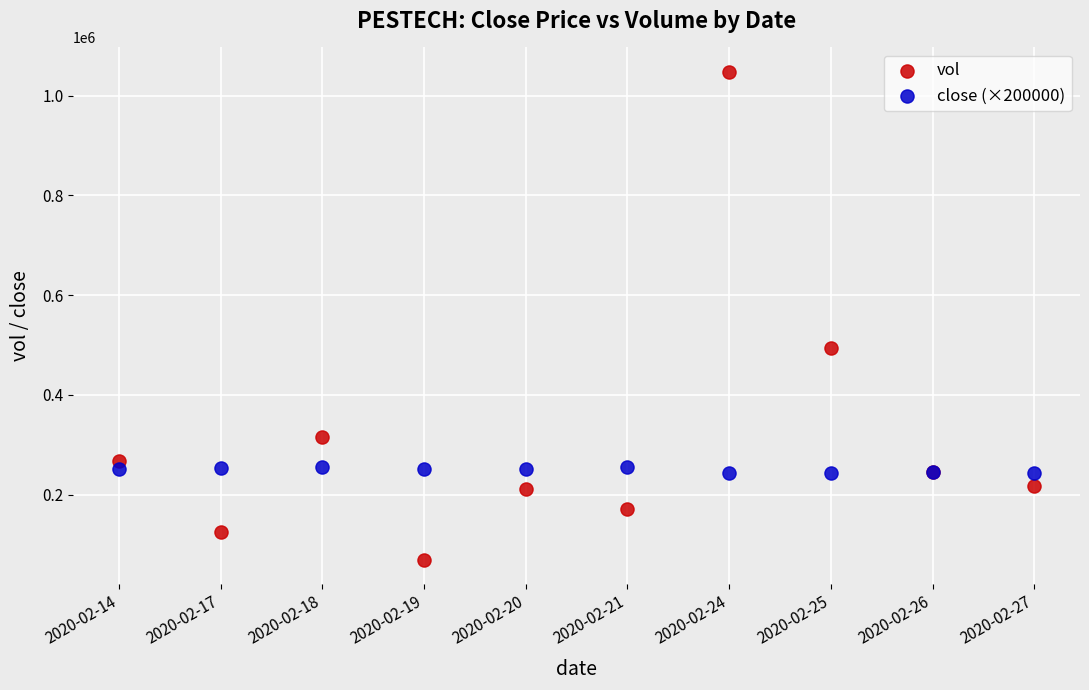

Which series has the widest spread of Y values?

vol